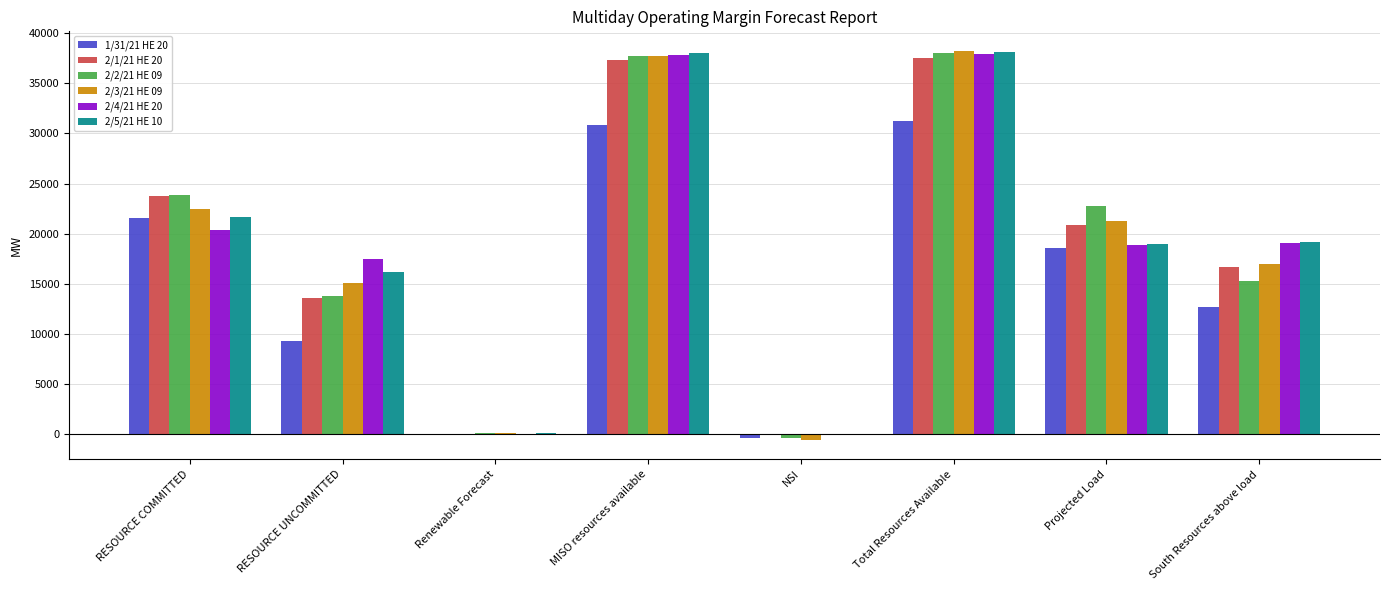

What is the maximum value for 2/5/21 HE 10?

38096.4